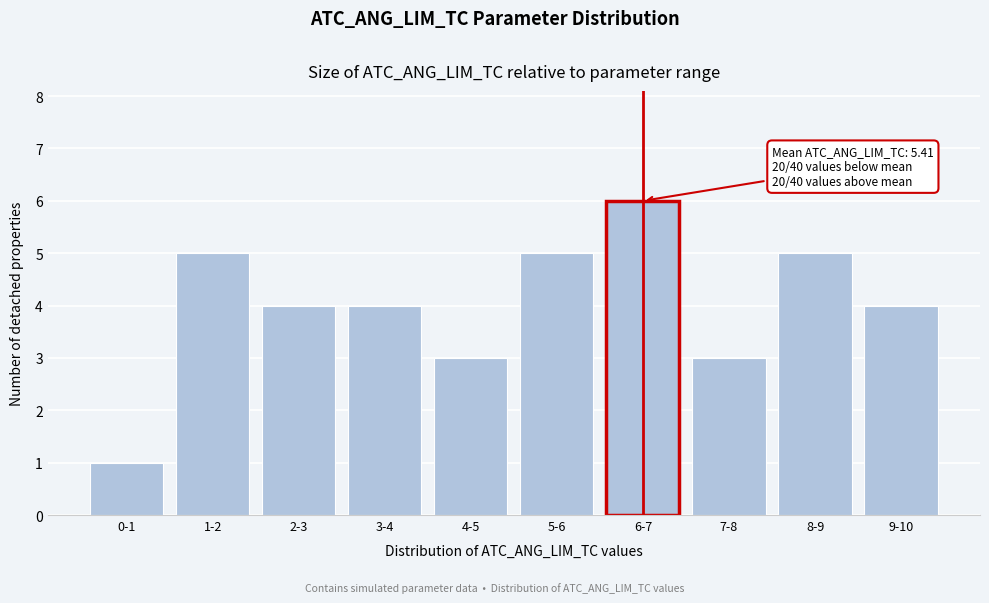

Reading left to right, what are all the values shown in this chart?

1	5	4	4	3	5	6	3	5	4